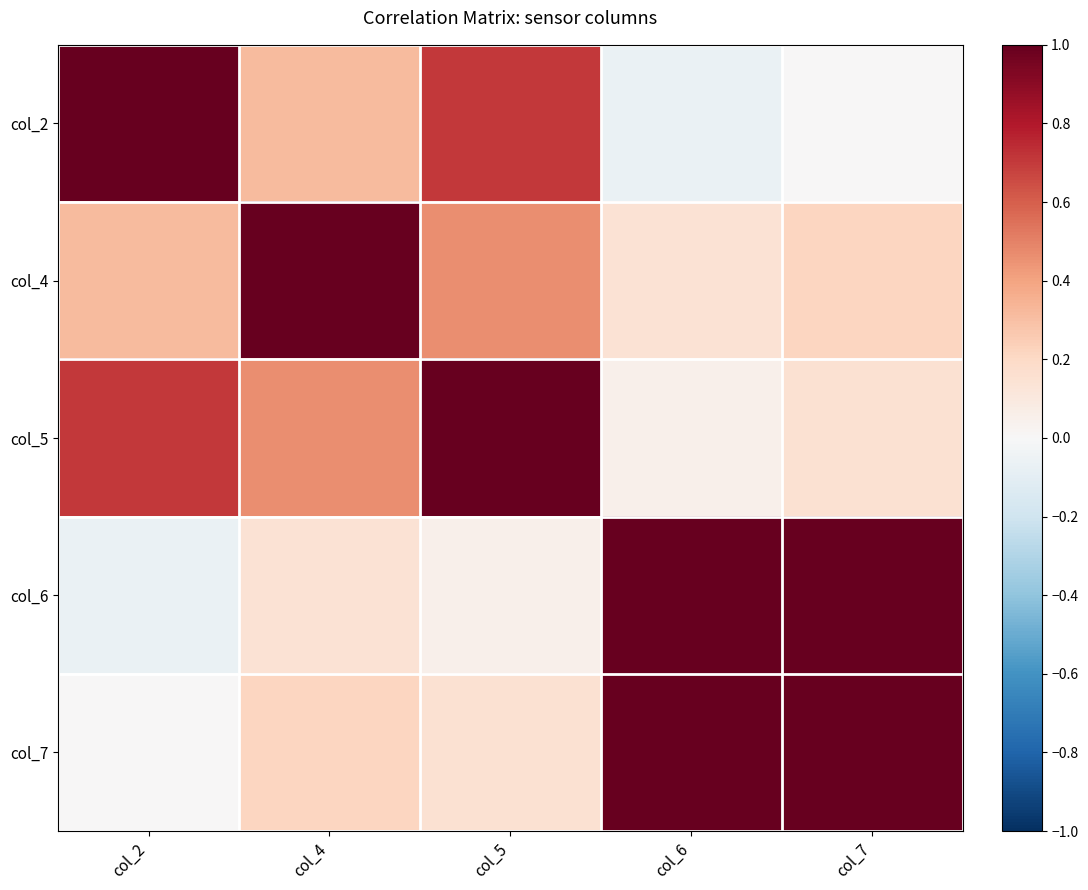

Which category has the highest value across all series?

col_2